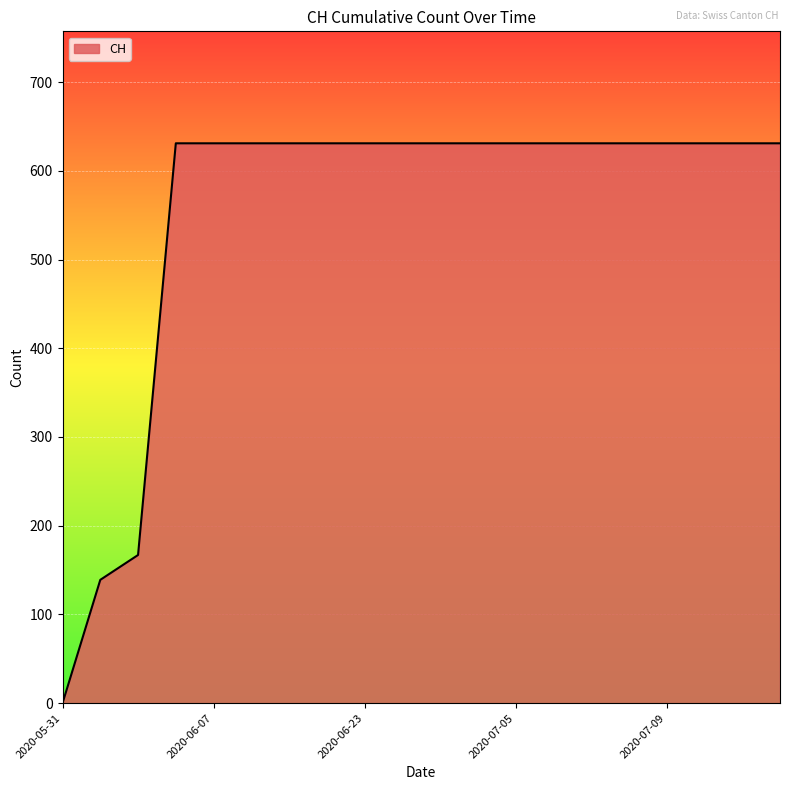

What is the greatest value displayed?

631